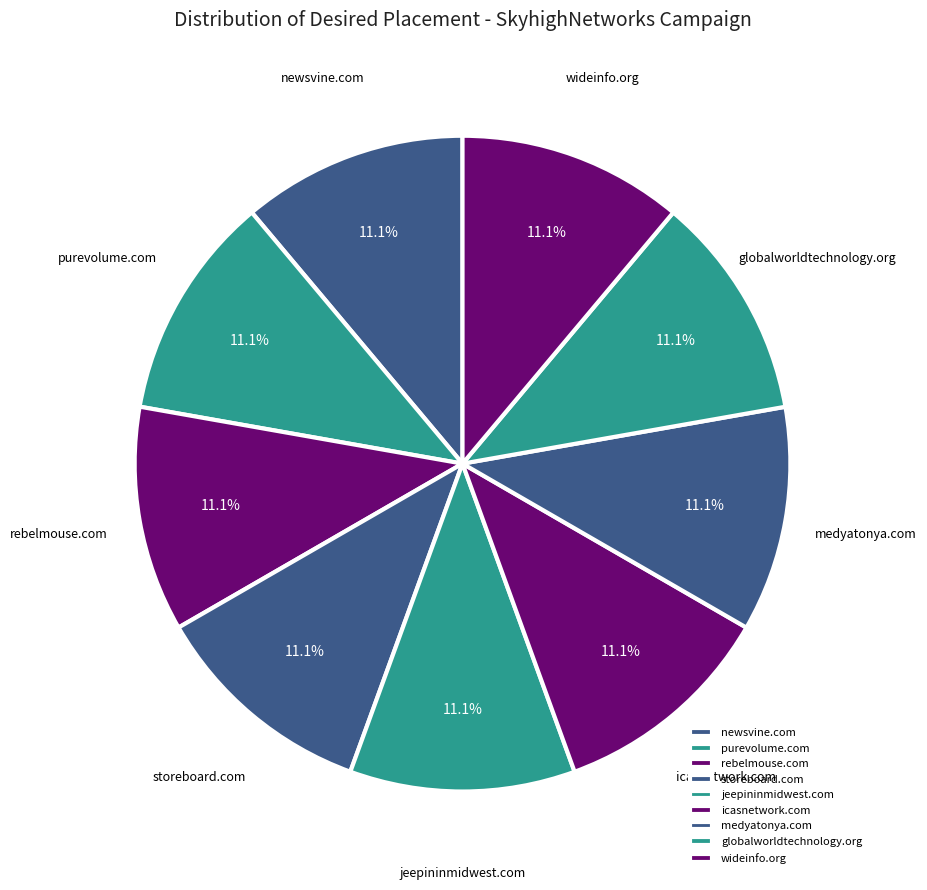

What portion of the pie excludes globalworldtechnology.org?

88.9%